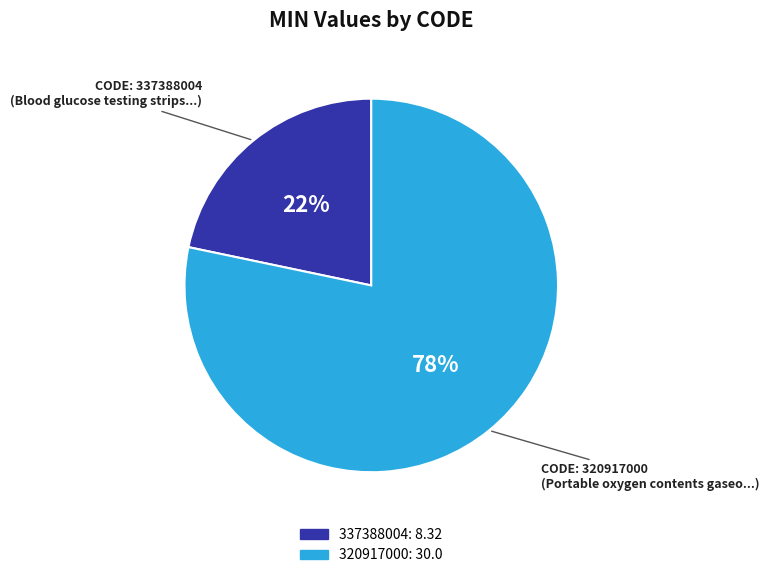

To the nearest percent, what is the combined percentage of 337388004 and 320917000?

100%